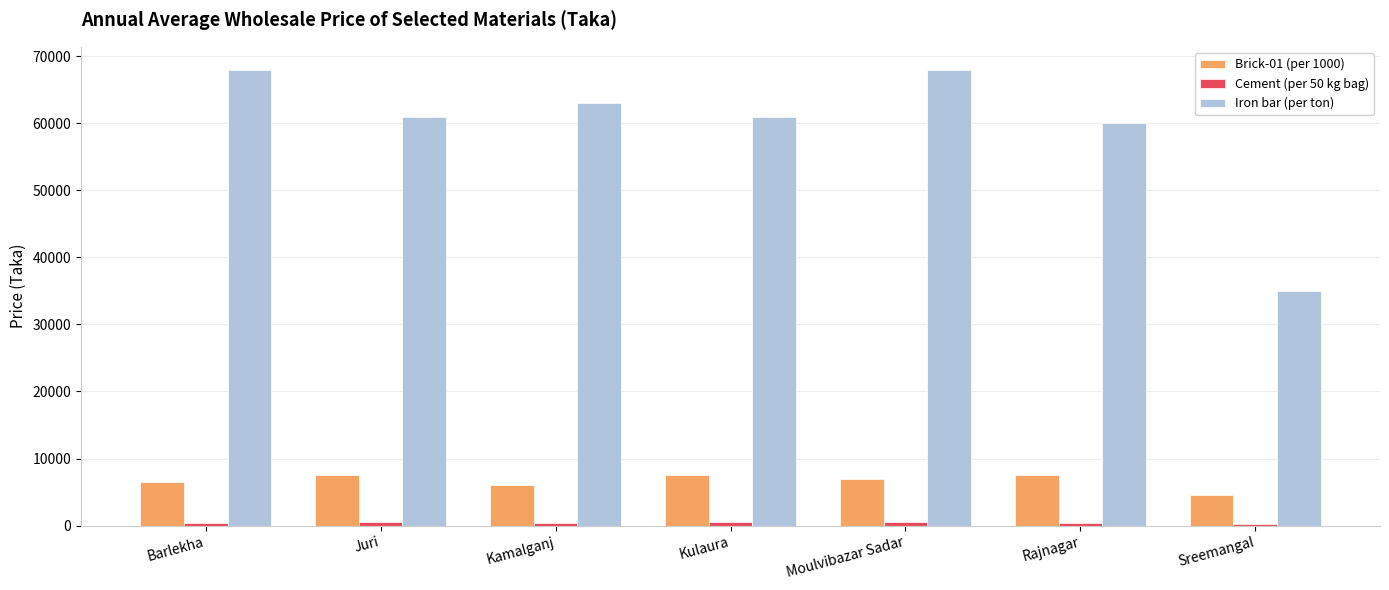

How many bars are there in each group?

3